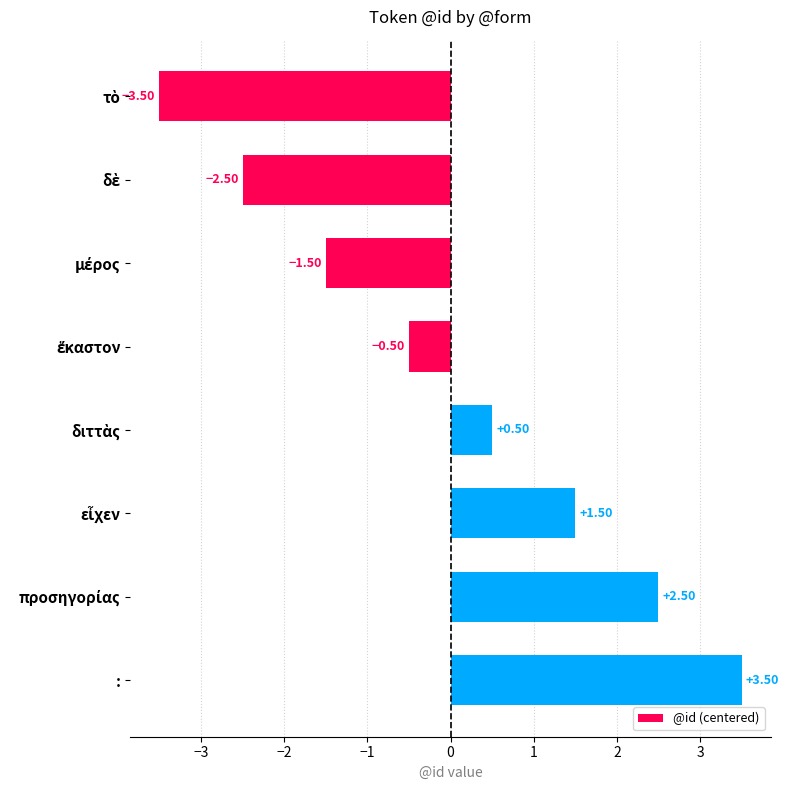

What is the difference between the maximum and minimum values?

7.0